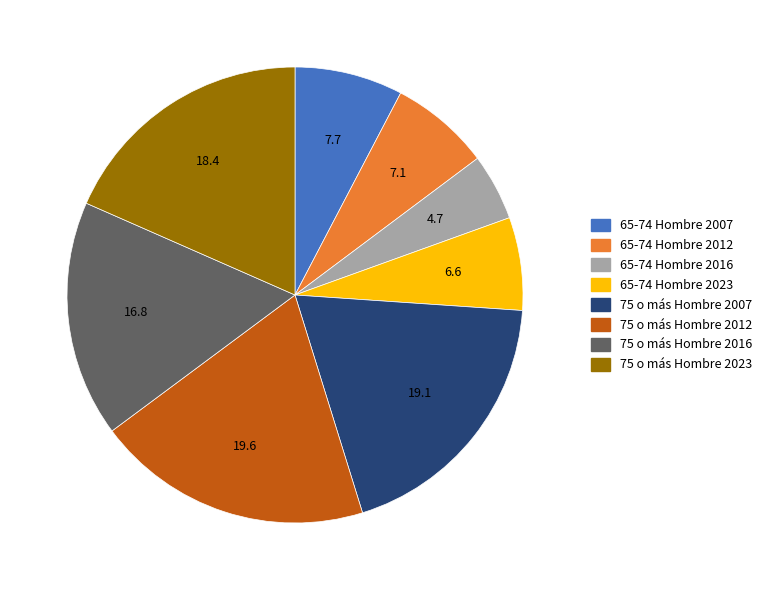

Which slice is the smallest?

65-74 Hombre 2016